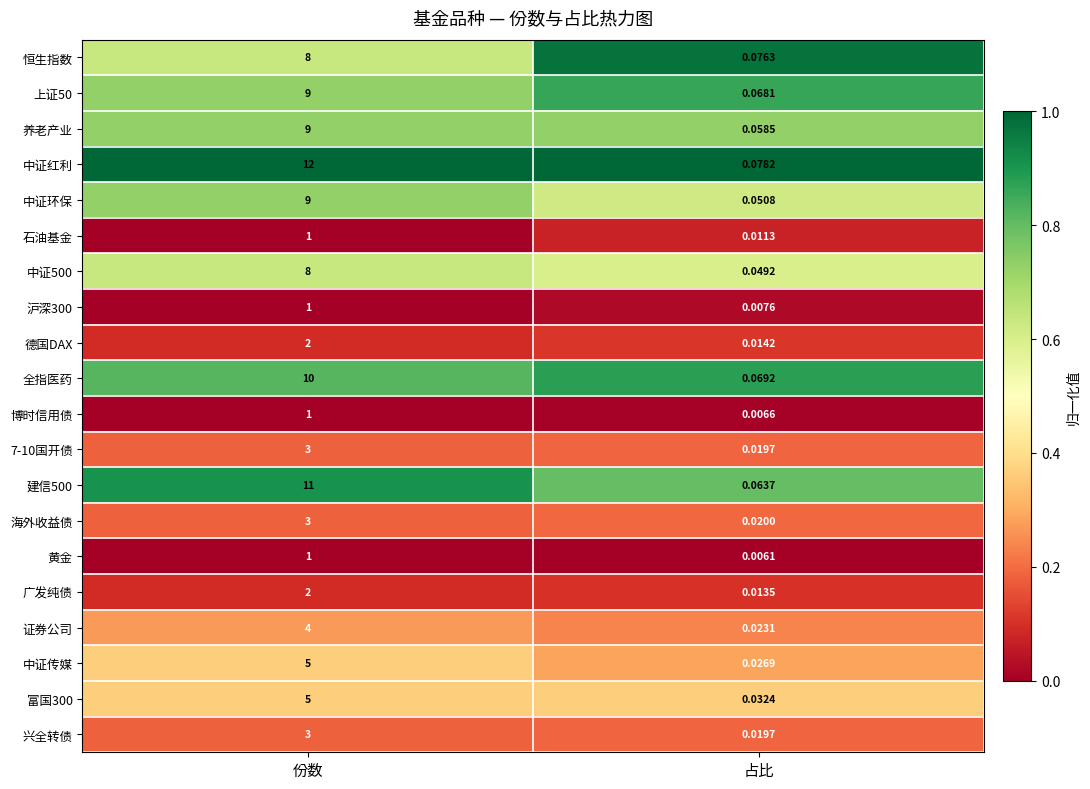

Is the value of 中证500 at 份数 greater than the value of 上证50 at 份数?

No